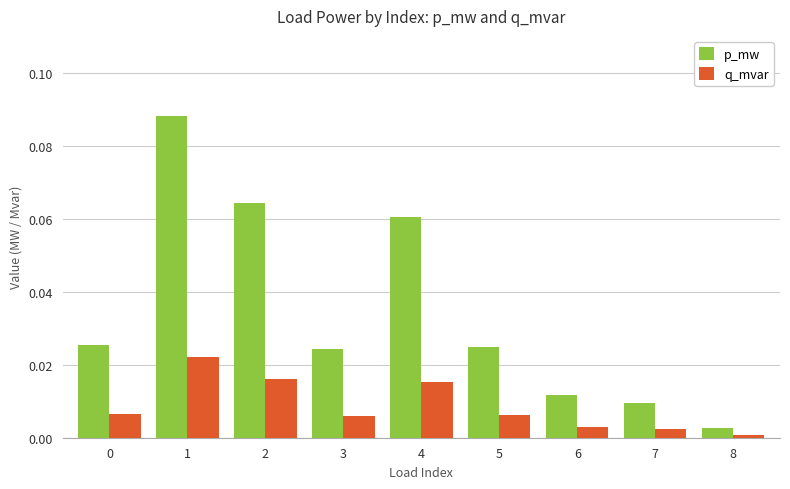

Rank the series by their maximum value, from lowest to highest.

q_mvar, p_mw